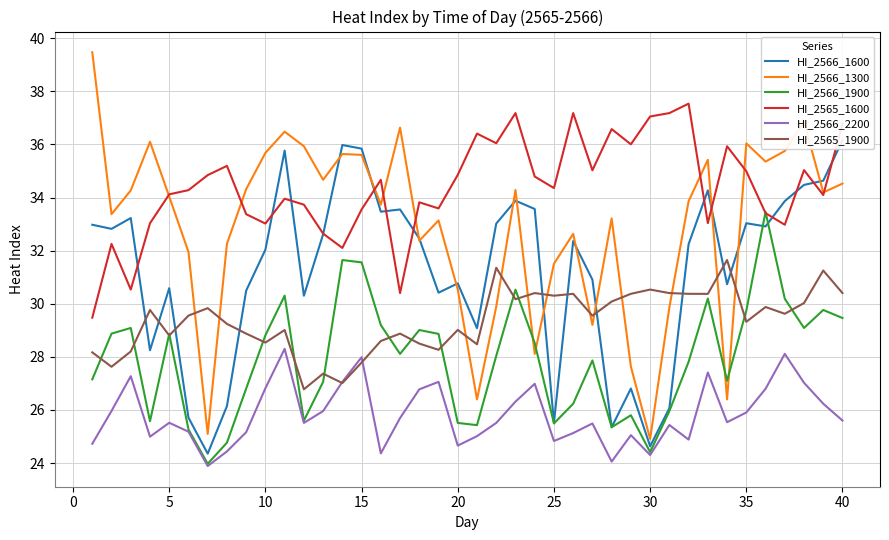

True or false: HI_2565_1600 and HI_2566_2200 intersect in this chart.

False